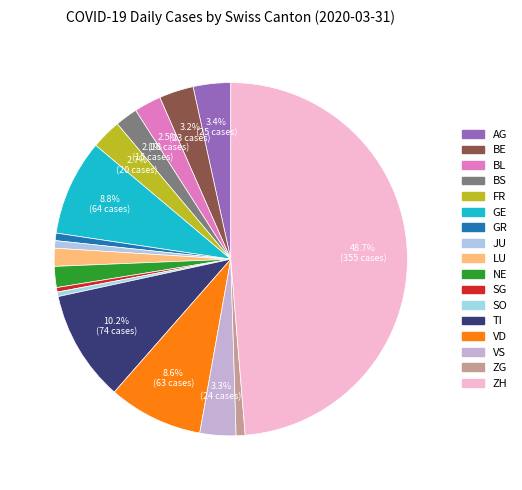

Is it true that JU is 11% of the pie?

False